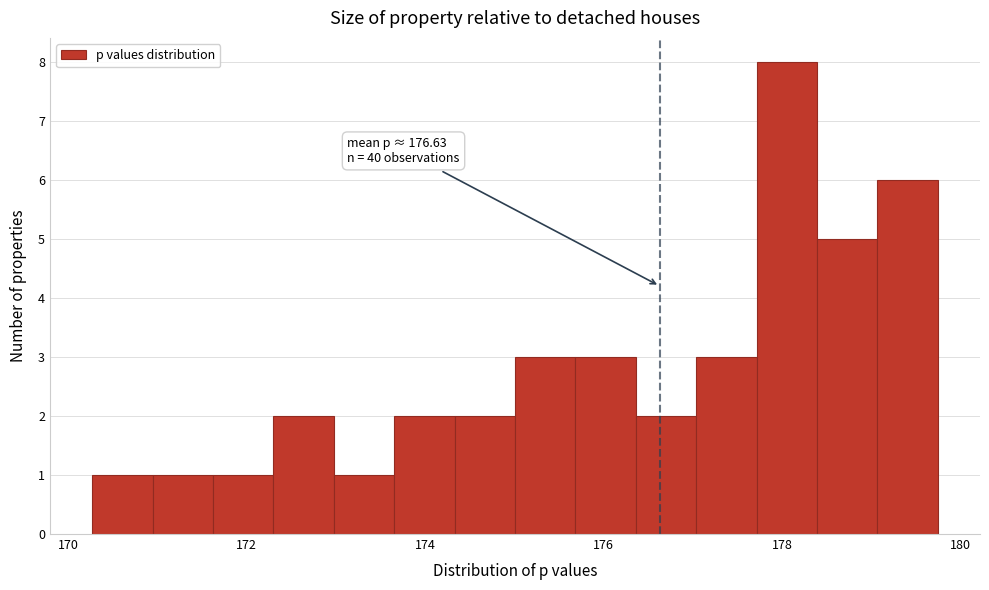

Read against the x-axis, roughly where is the centre of the tallest bar?

178.0